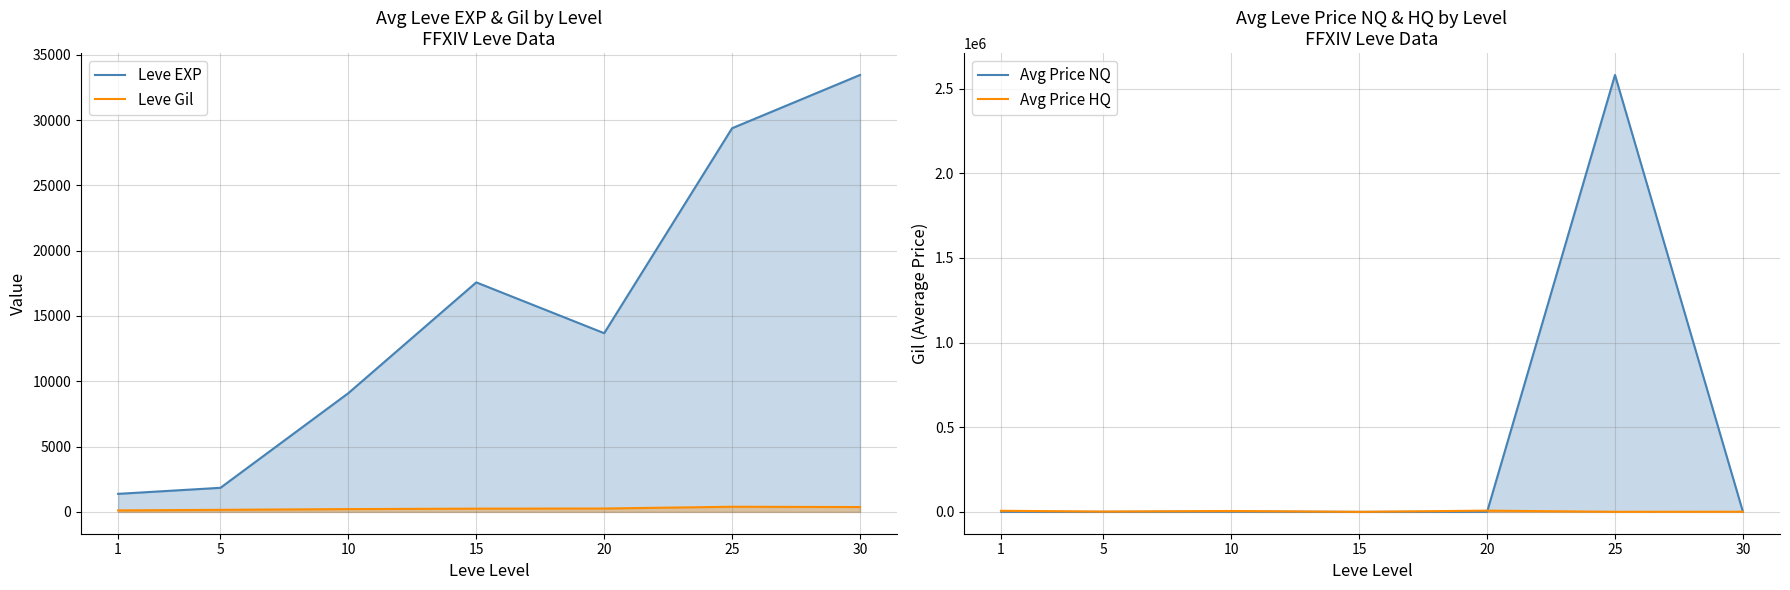

True or false: Avg Price HQ has a value of 874.6 at 30.

True